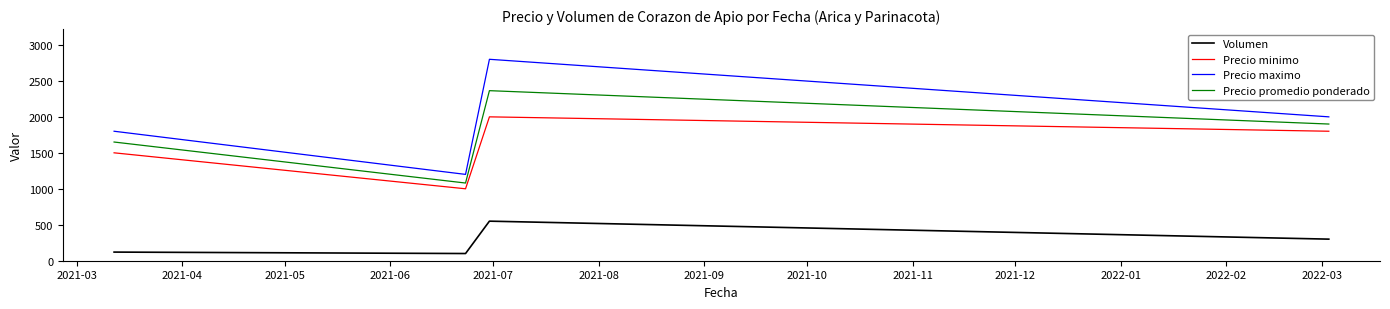

What is the maximum value shown in the chart?

2800